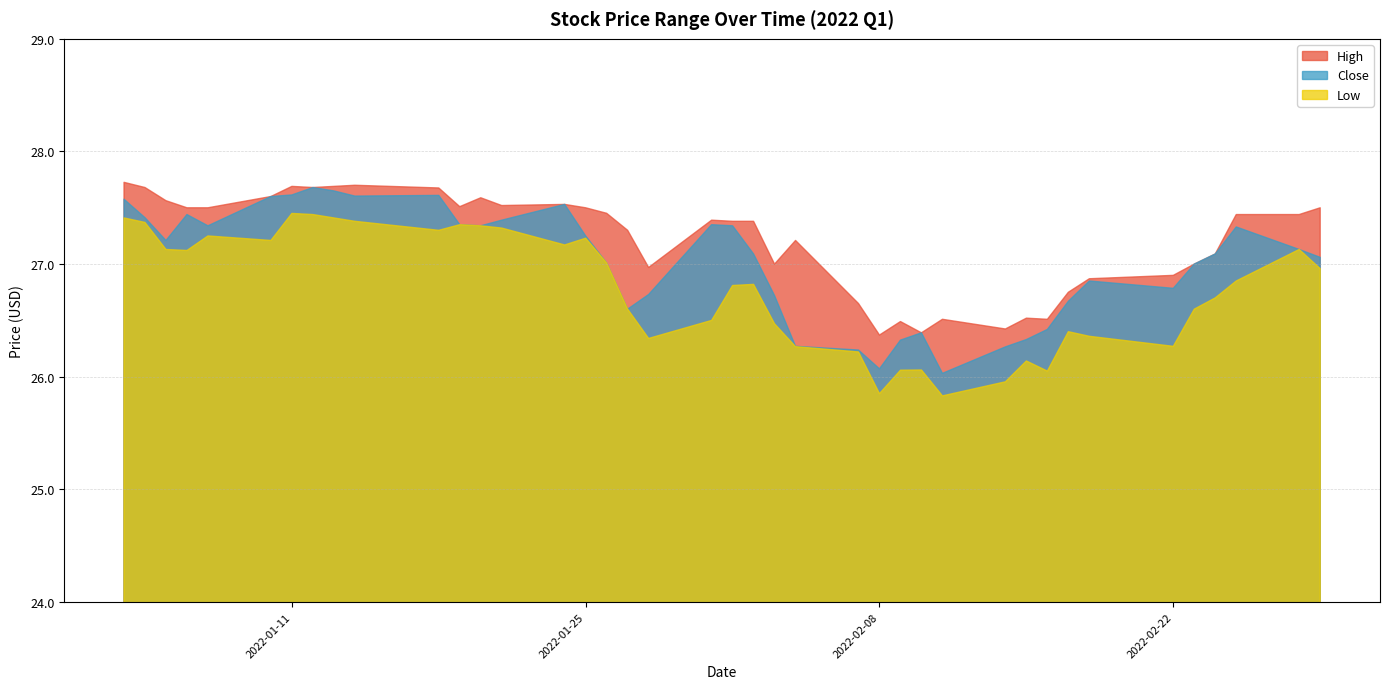

How many distinct data groups are displayed?

3